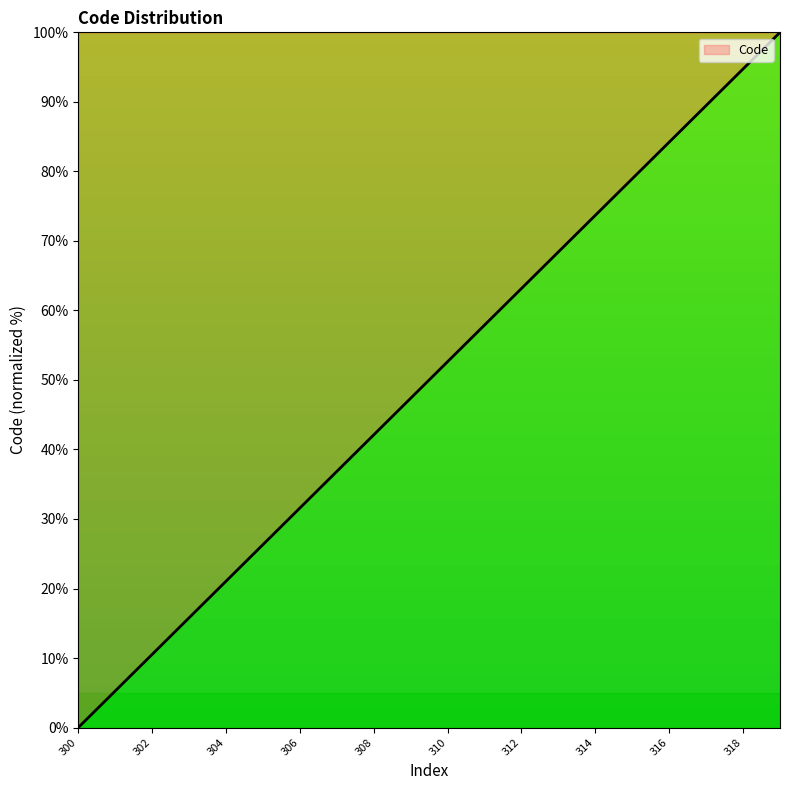

What is the maximum value shown in the chart?

100.0